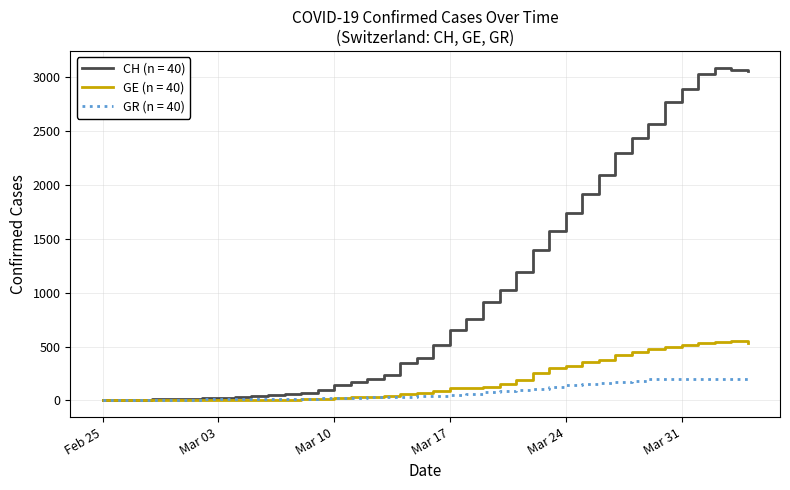

Which series has the widest spread of values?

CH (n = 40)